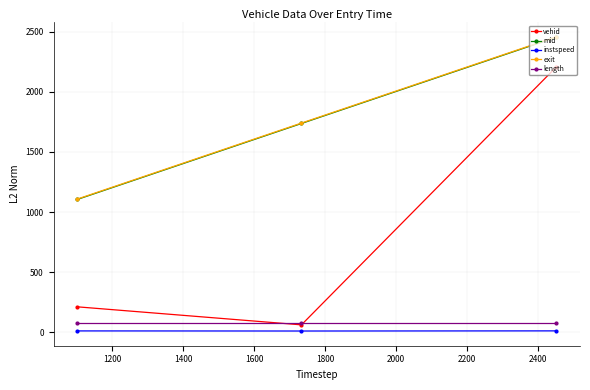

What are all the series names shown in the legend?

vehid, mid, instspeed, exit, length